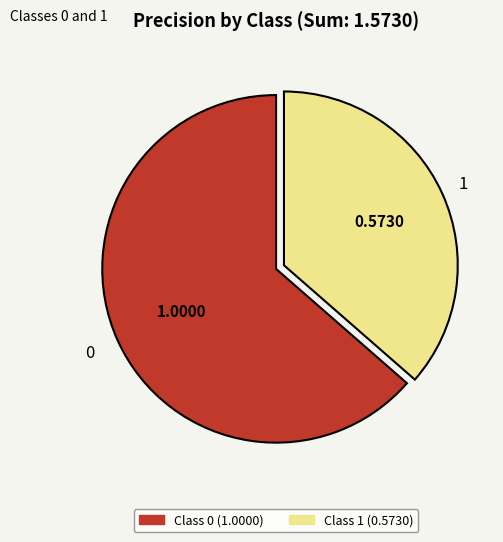

What is the smallest slice in the pie chart?

Class 1 (0.5730)